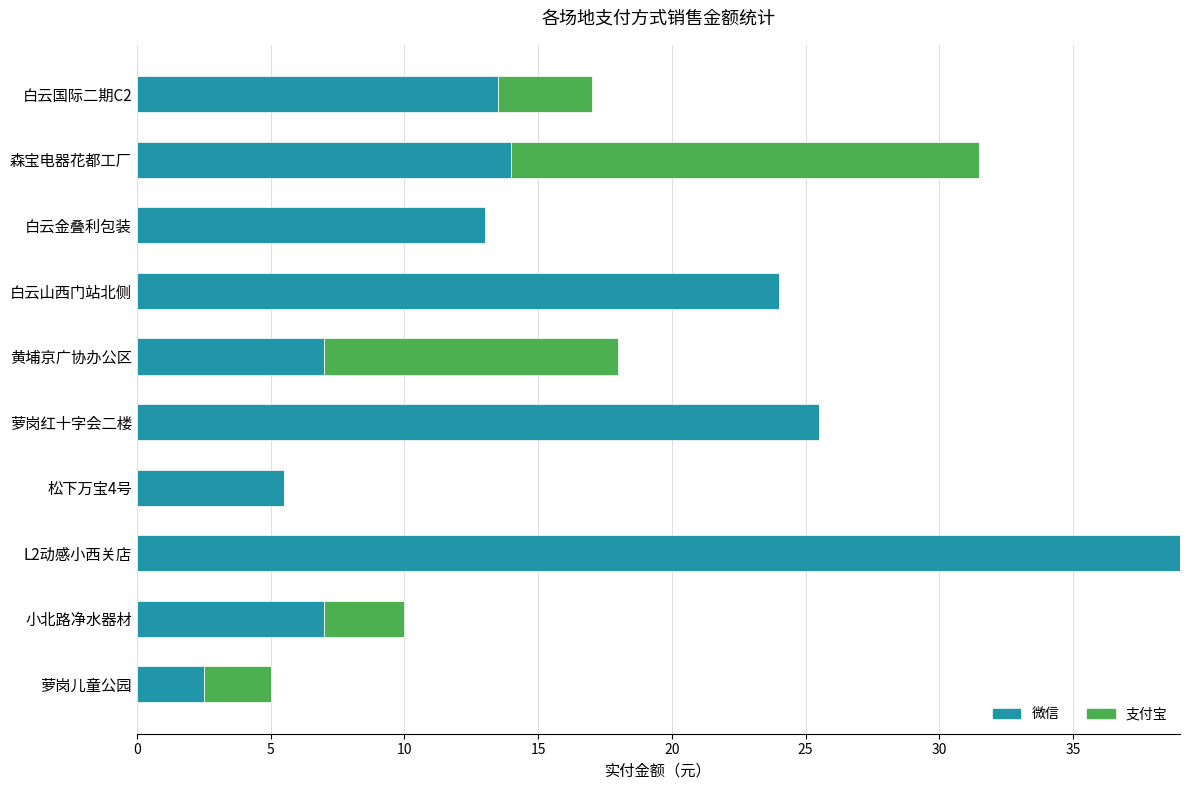

How many series are shown in this chart?

2